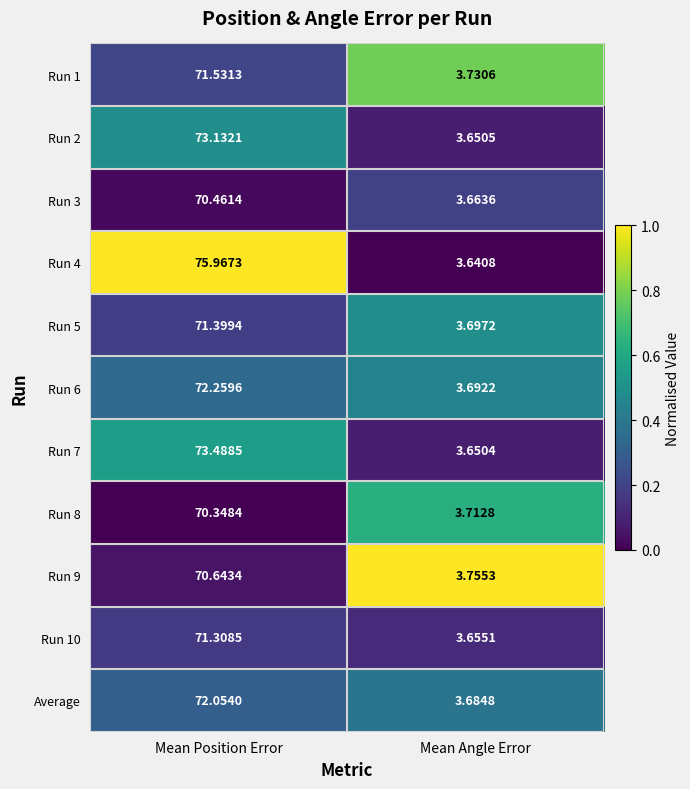

At which category is the sum across all series the highest?

Mean Position Error